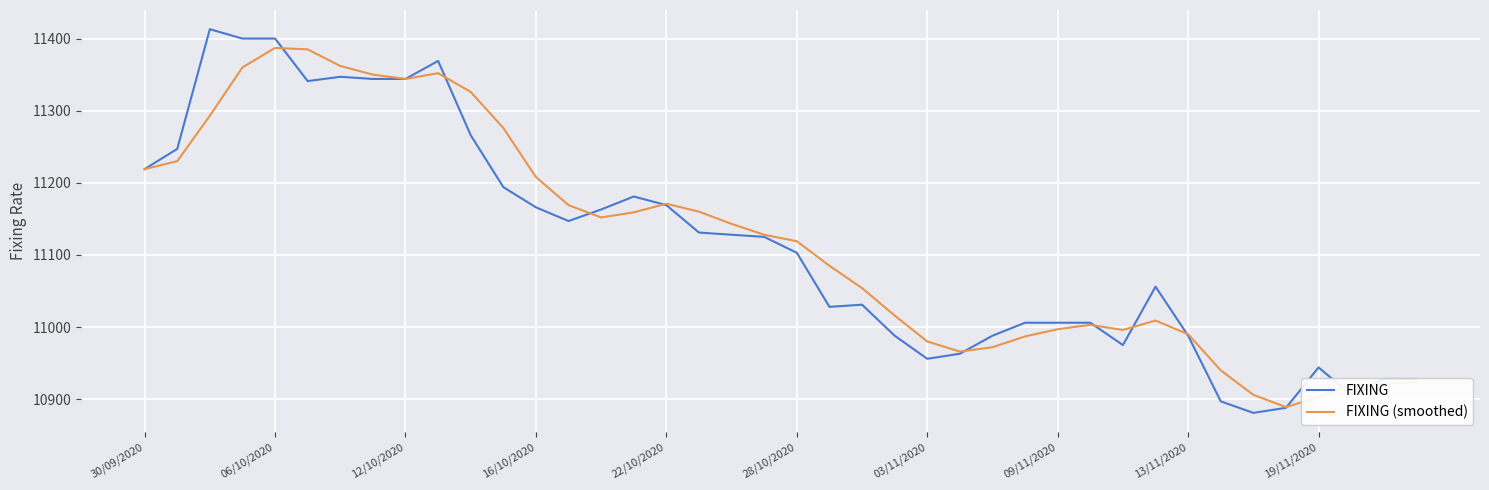

List the series in order of their peak value, highest first.

FIXING, FIXING (smoothed)